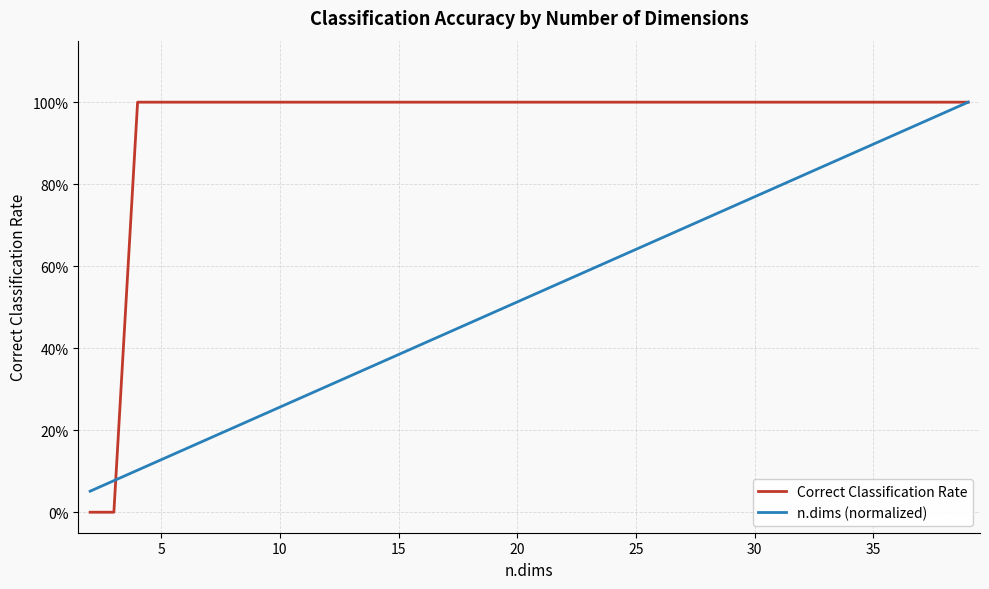

What are all the series names shown in the legend?

Correct Classification Rate, n.dims (normalized)